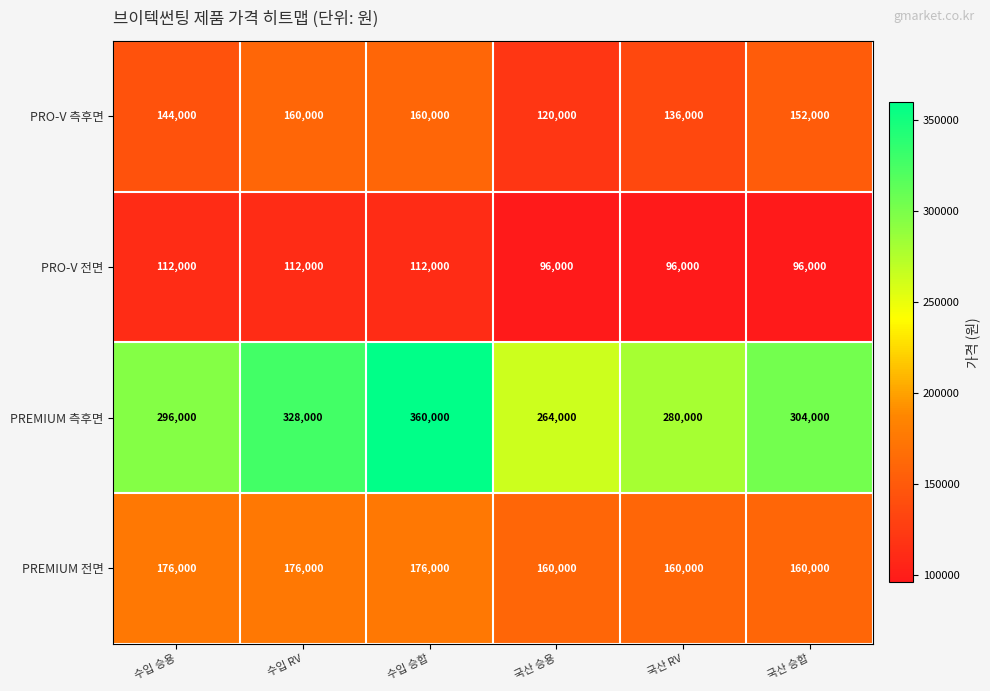

Reading left to right, what are all the values shown in this chart?

PRO-V 측후면: 수입 승용=144000	수입 RV=160000	수입 승합=160000	국산 승용=120000	국산 RV=136000	국산 승합=152000
PRO-V 전면: 수입 승용=112000	수입 RV=112000	수입 승합=112000	국산 승용=96000	국산 RV=96000	국산 승합=96000
PREMIUM 측후면: 수입 승용=296000	수입 RV=328000	수입 승합=360000	국산 승용=264000	국산 RV=280000	국산 승합=304000
PREMIUM 전면: 수입 승용=176000	수입 RV=176000	수입 승합=176000	국산 승용=160000	국산 RV=160000	국산 승합=160000